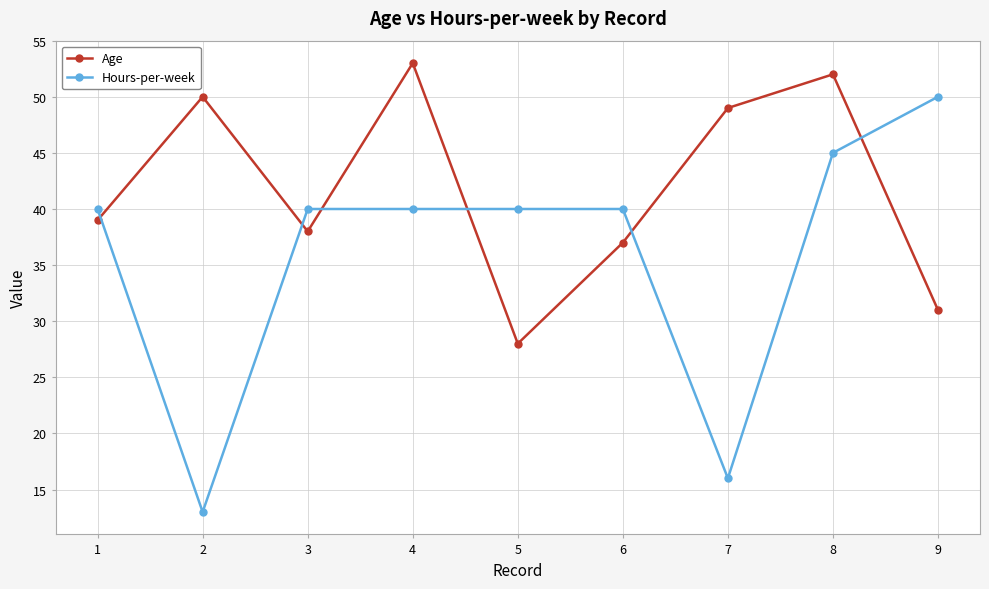

What is the average value of the Hours-per-week series?

36